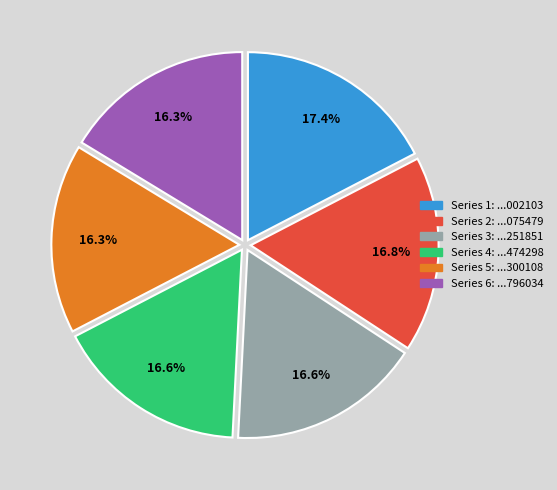

Does any single category account for the majority?

No